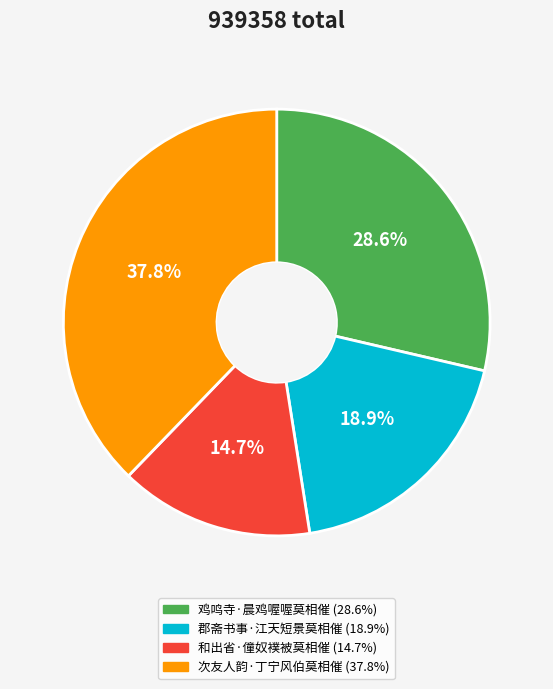

What is the ratio of the value at 次友人韵·丁宁风伯莫相催 to the value at 郡斋书事·江天短景莫相催?

2.0